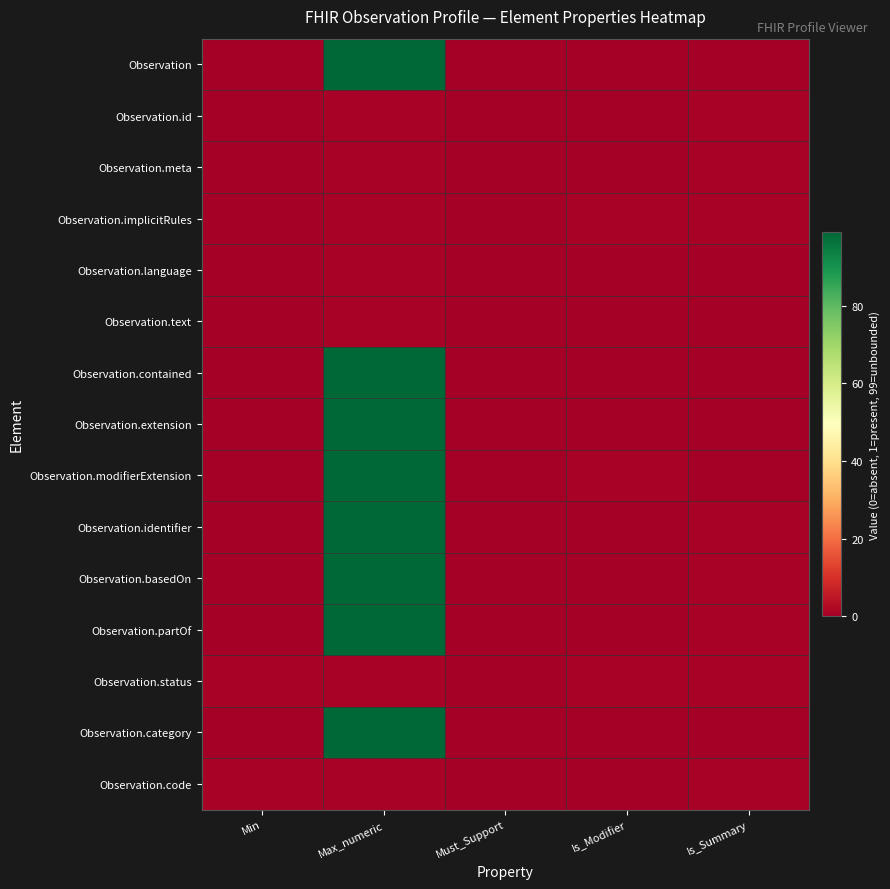

Rank the series by their maximum value, from lowest to highest.

Observation.id, Observation.meta, Observation.implicitRules, Observation.language, Observation.text, Observation.status, Observation.code, Observation, Observation.contained, Observation.extension, Observation.modifierExtension, Observation.identifier, Observation.basedOn, Observation.partOf, Observation.category